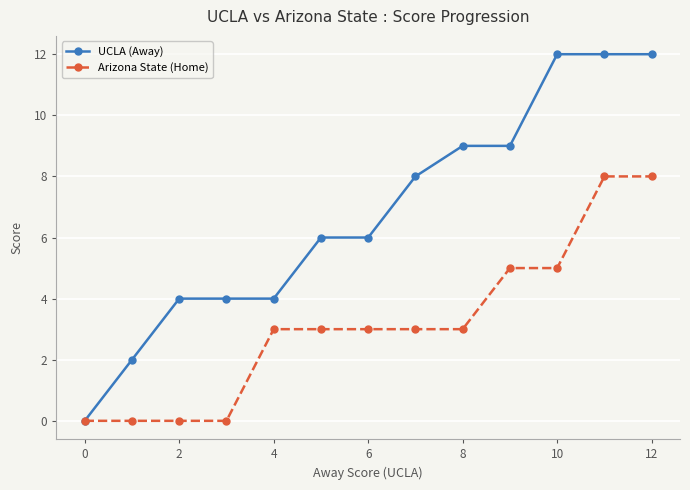

Which series has the largest total across all categories?

UCLA (Away)